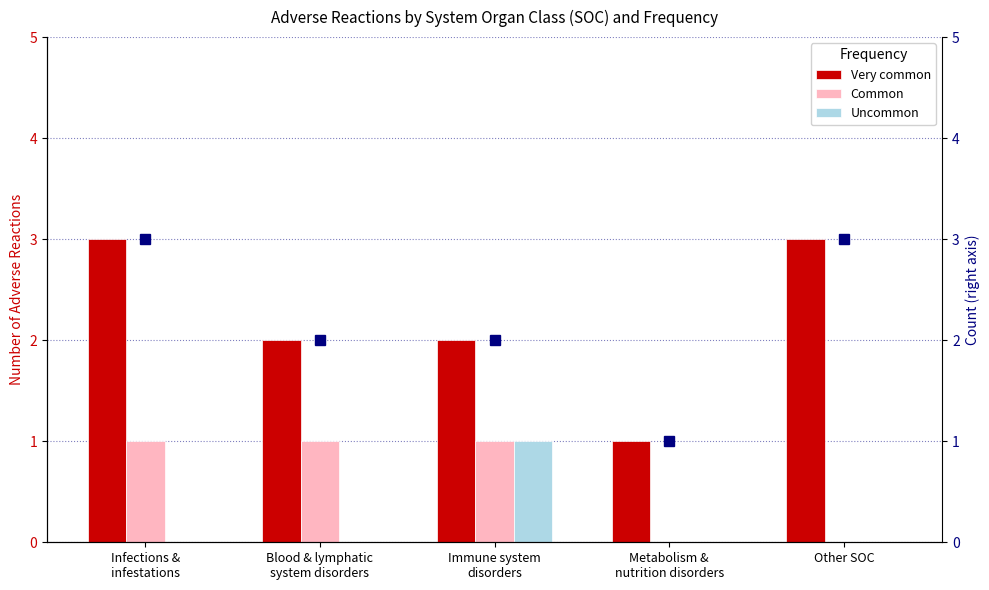

What is the highest value of the Very common series?

3